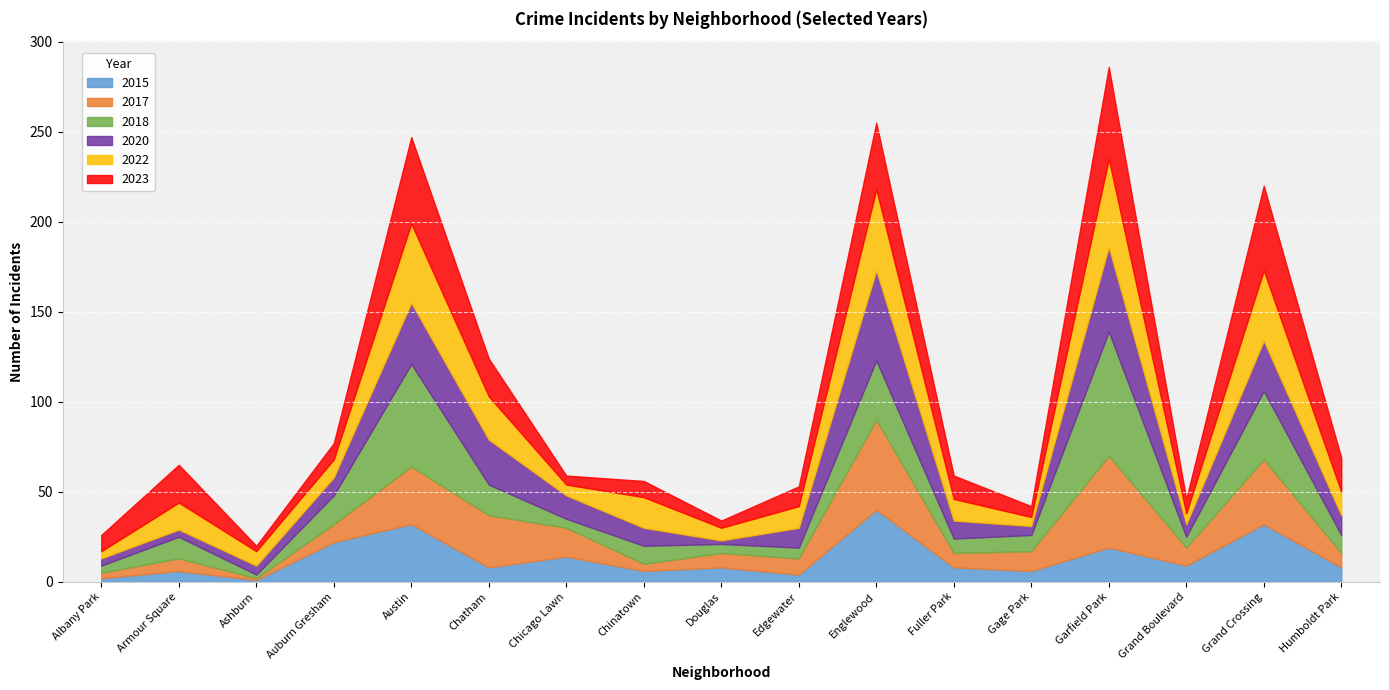

After their last crossing, which series has the higher values: 2022 or 2017?

2022